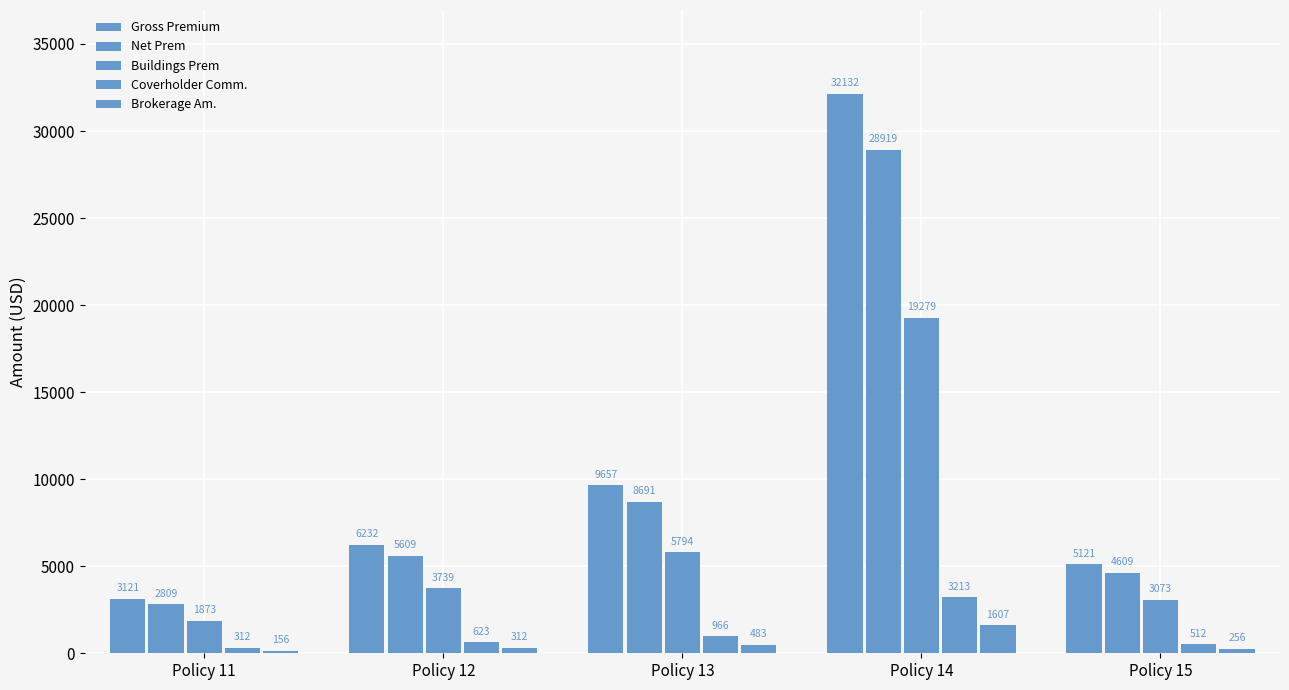

What is the difference between the maximum and minimum values in the Buildings Prem series?

17406.6